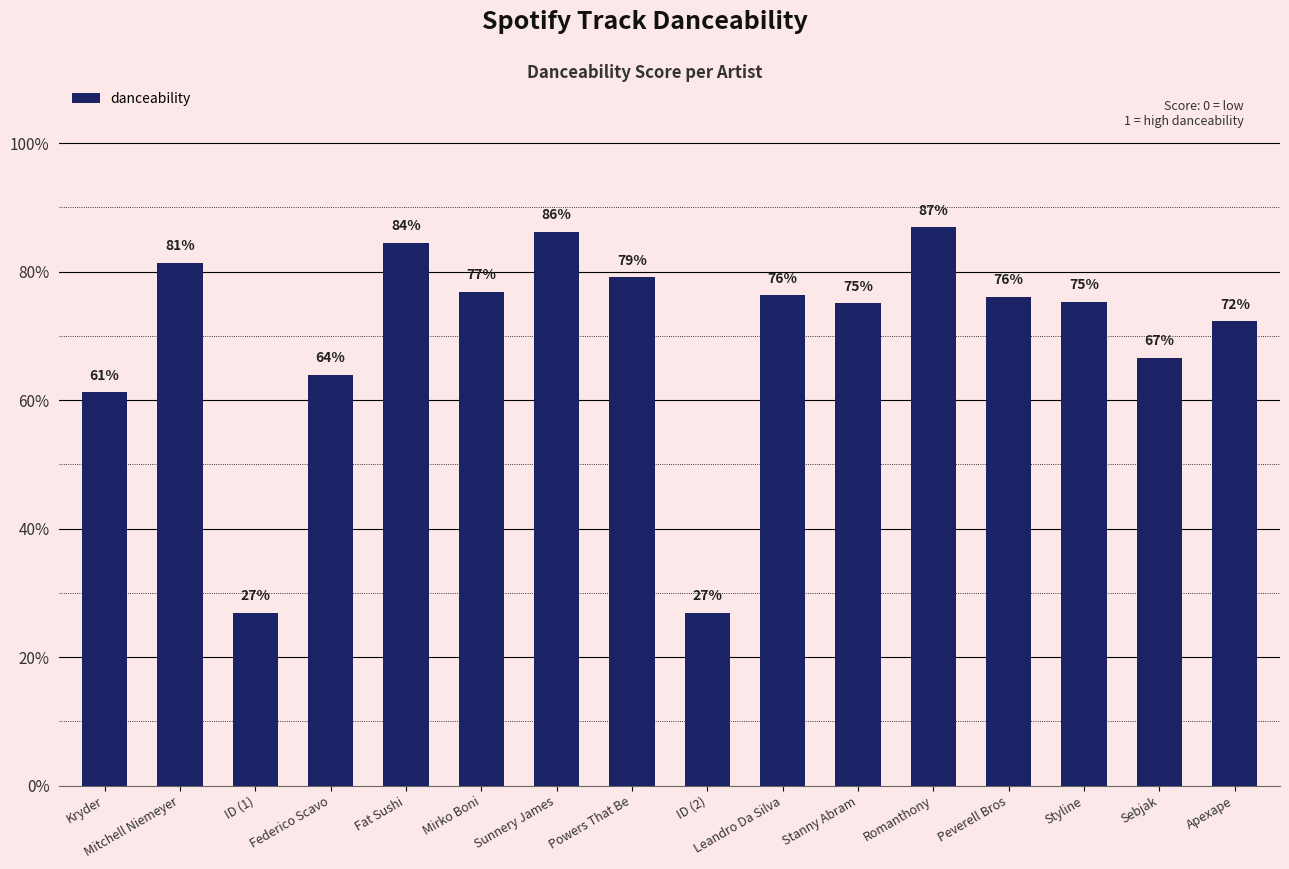

Are the bars horizontal?

No